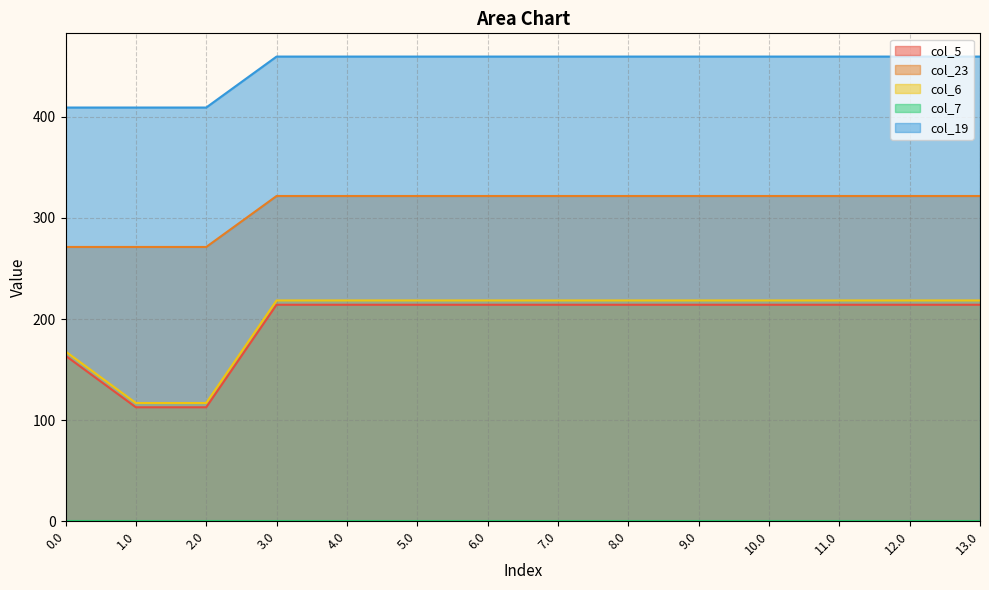

The value of col_23 at 12.0 is 448.4. True or false?

False